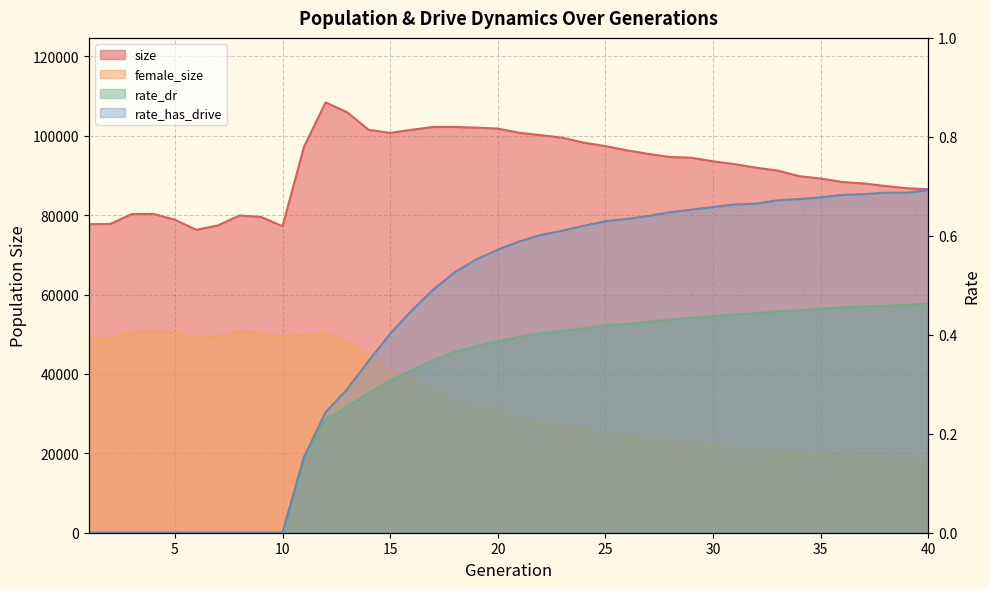

At which category is the sum across all series the highest?

12